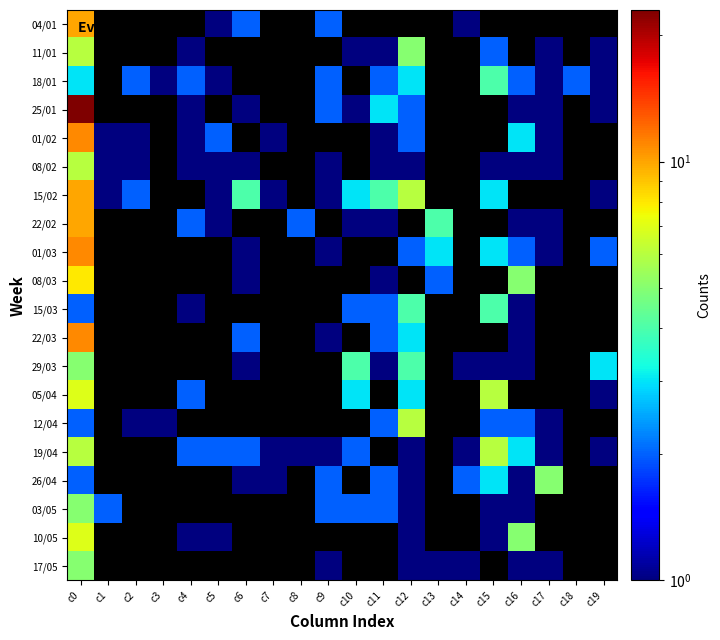

Where is 10/05 nearest to the value 4?

c16